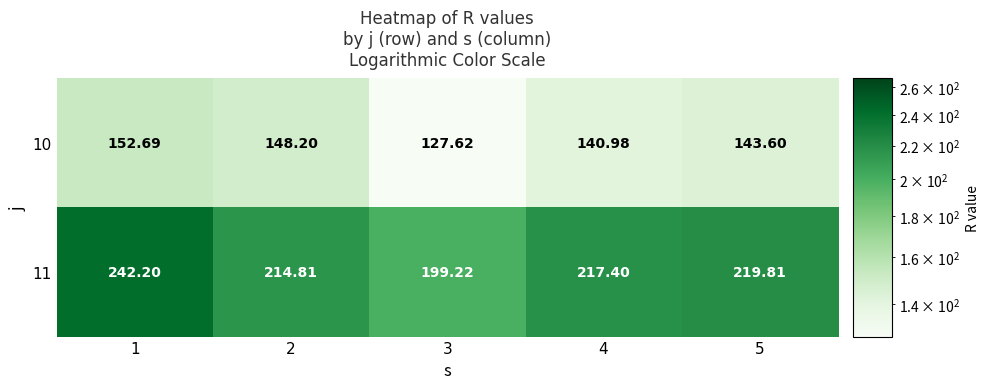

Rank the series by their maximum value, from highest to lowest.

11, 10